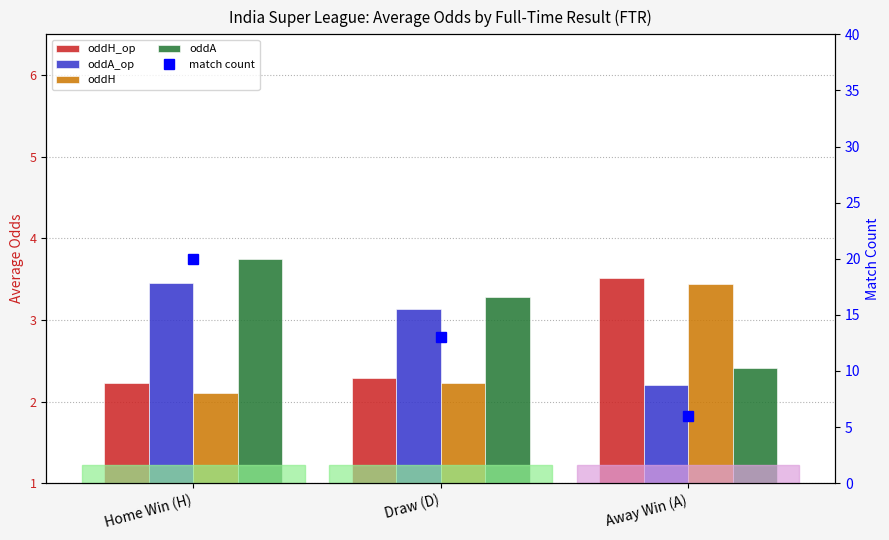

Are the bars grouped side by side (vs. stacked)?

Yes